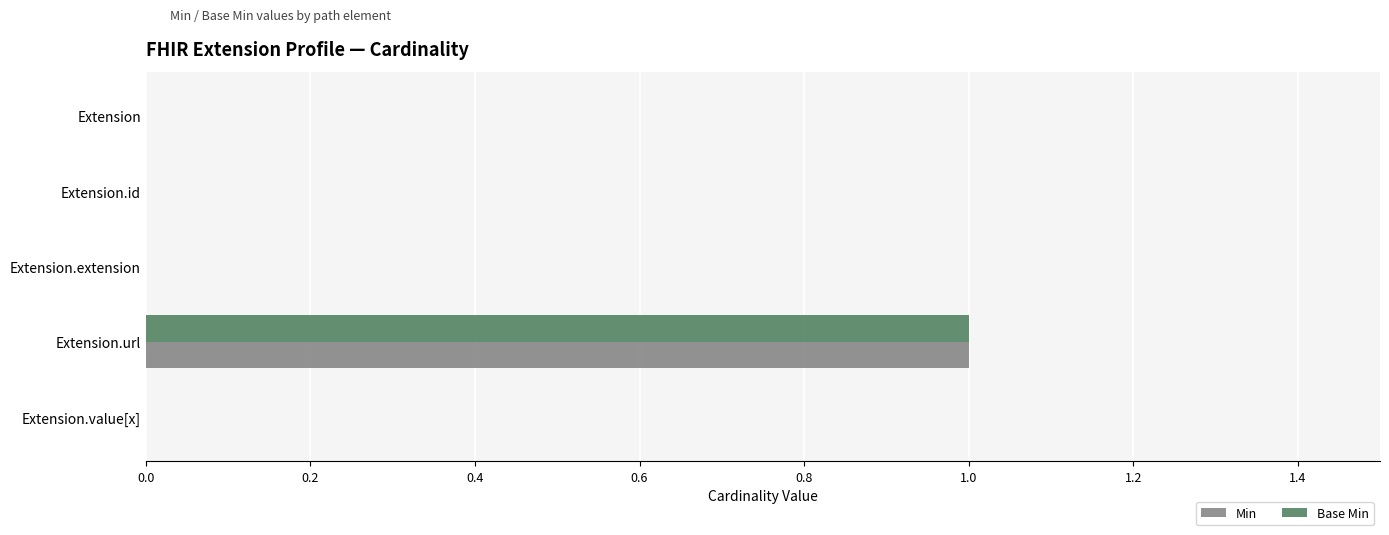

How many categories are shown in the chart?

5